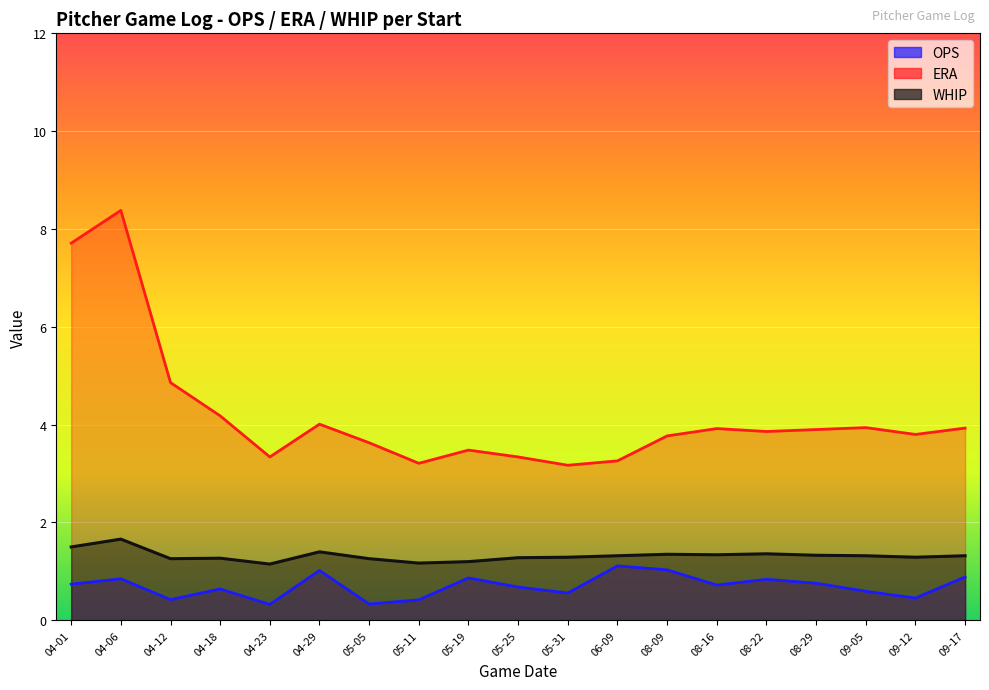

True or false: WHIP and ERA cross at least once.

False